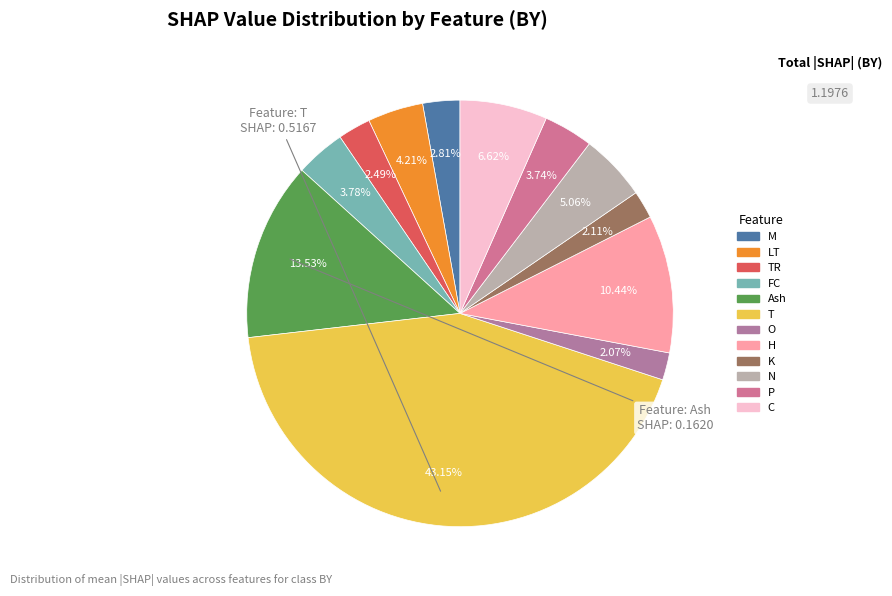

Does any single category account for the majority?

No